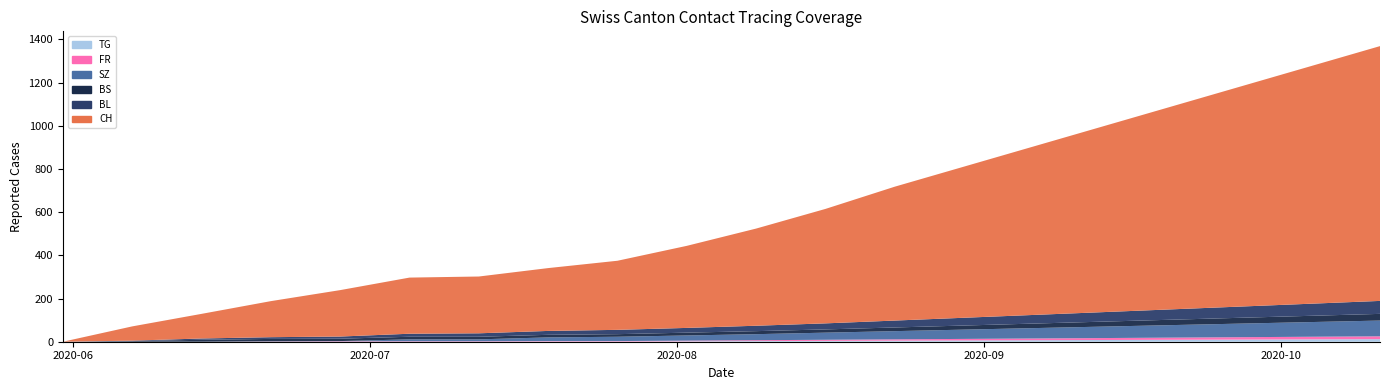

How many series are shown in this chart?

6